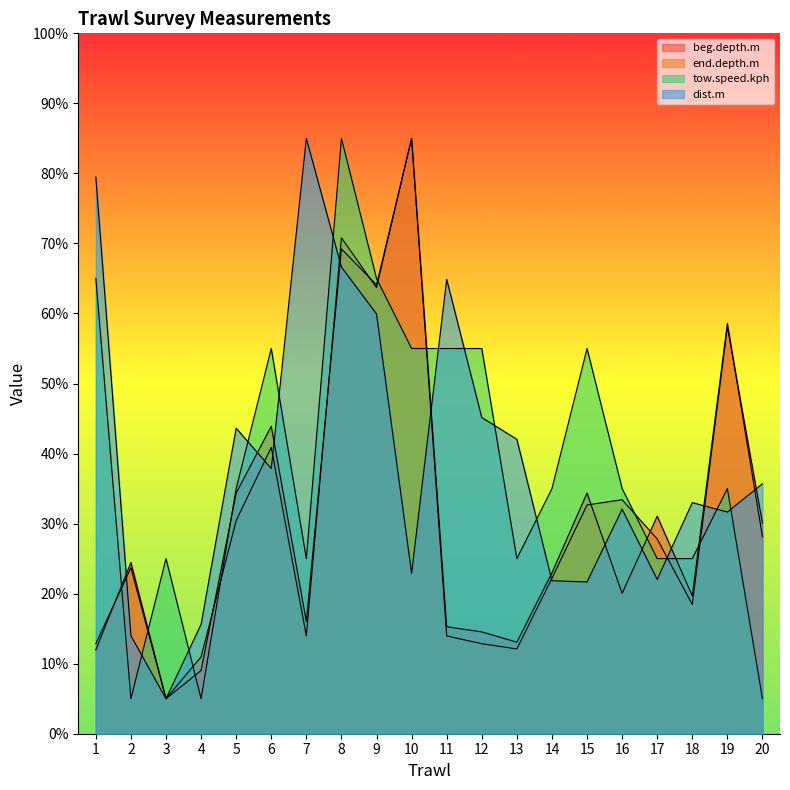

What is the difference between the maximum and second lowest values in the beg.depth.m series?

76.0